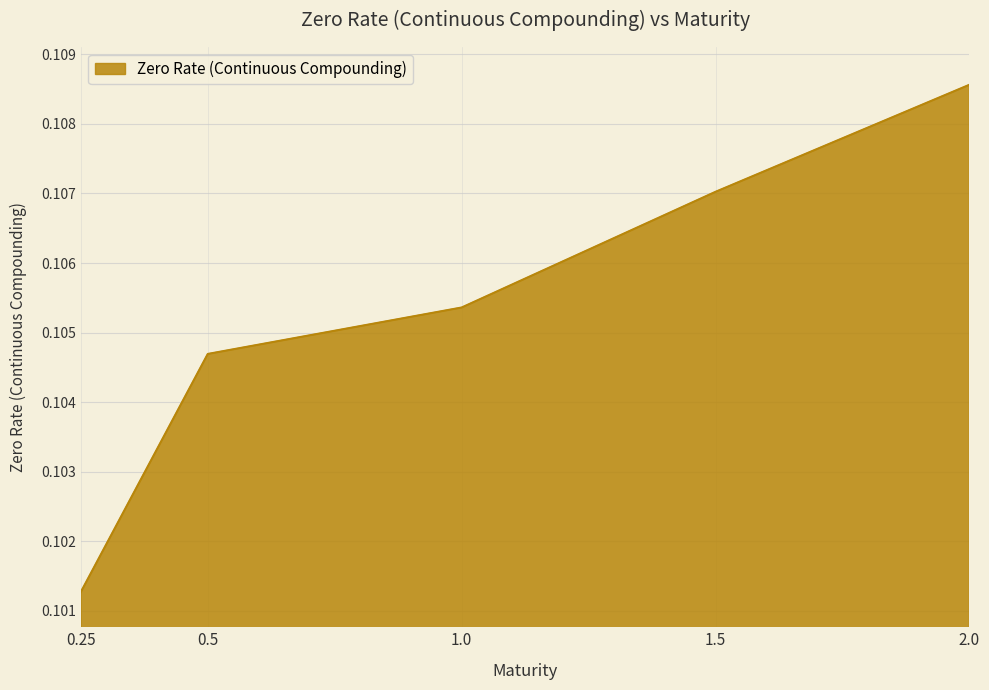

What position from the left is 1.0?

3